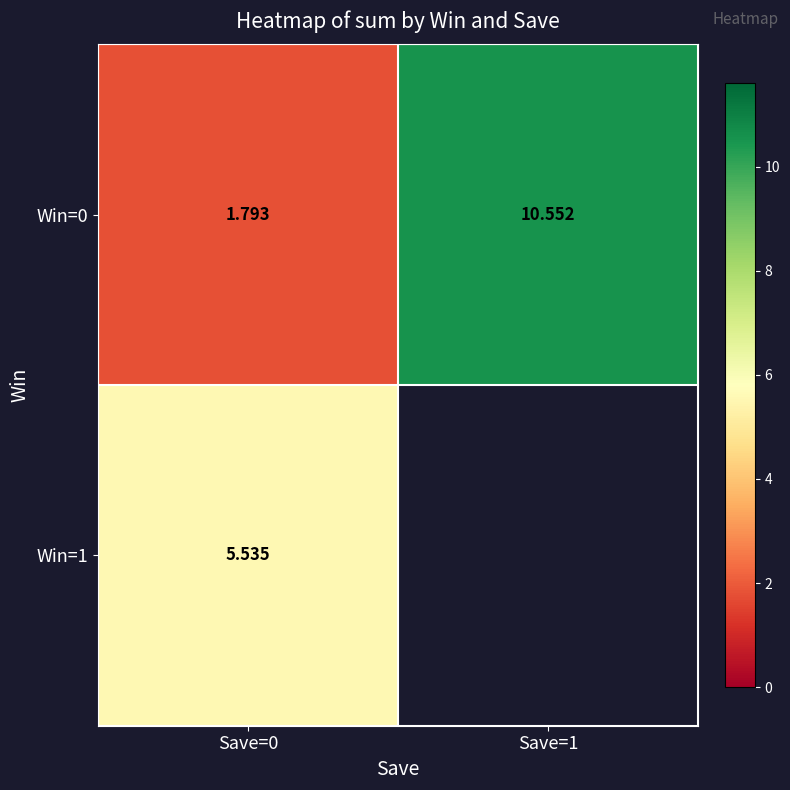

What is the maximum value shown in the chart?

10.6